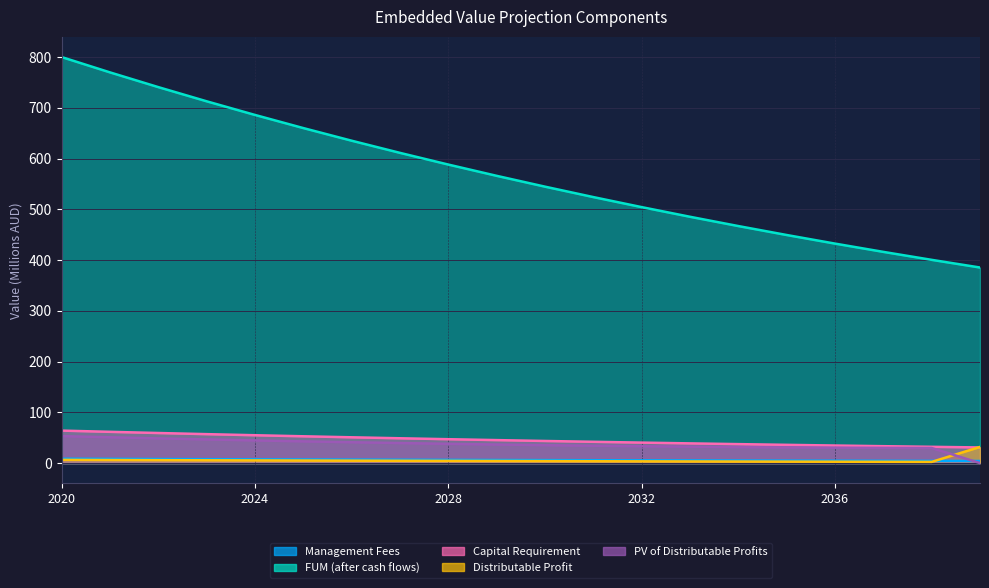

True or false: Capital Requirement and Management Fees cross at least once.

False